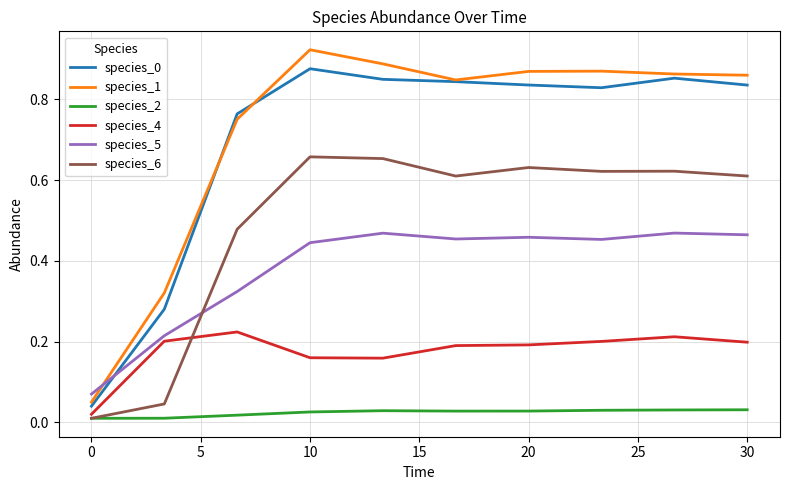

Which series has the largest range (max minus min)?

species_1